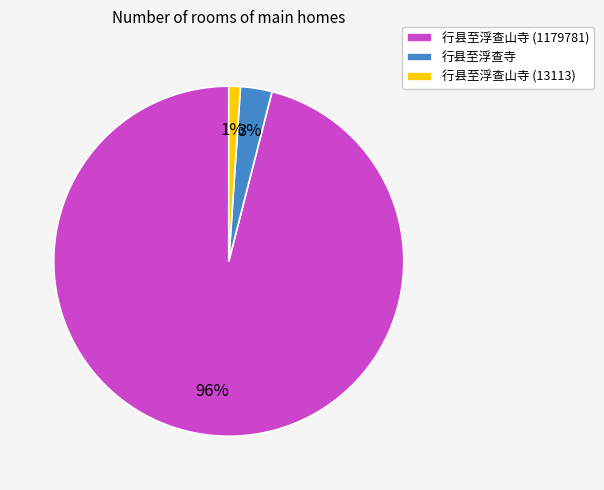

What is the smallest slice in the pie chart?

行县至浮查山寺 (13113)